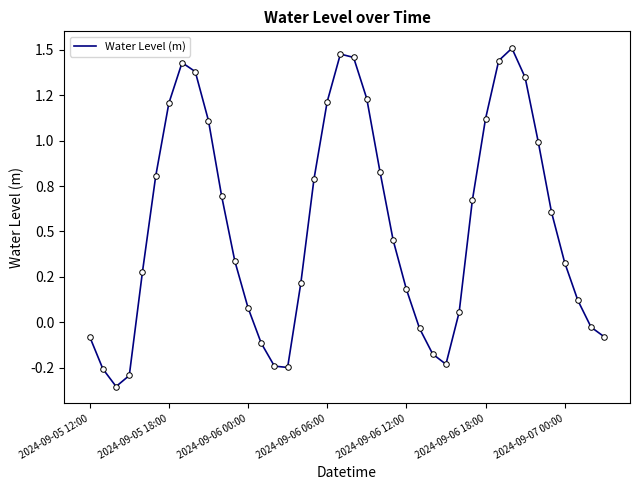

Does the chart display data point markers on the line(s)?

No